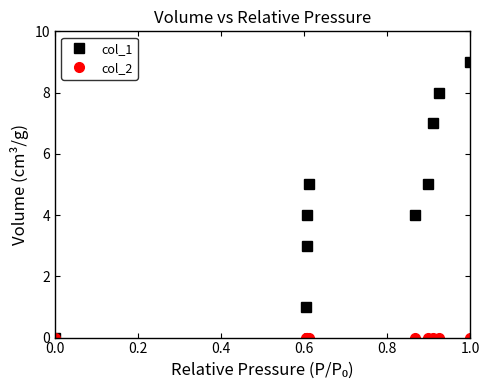

What is the greatest value displayed?

9